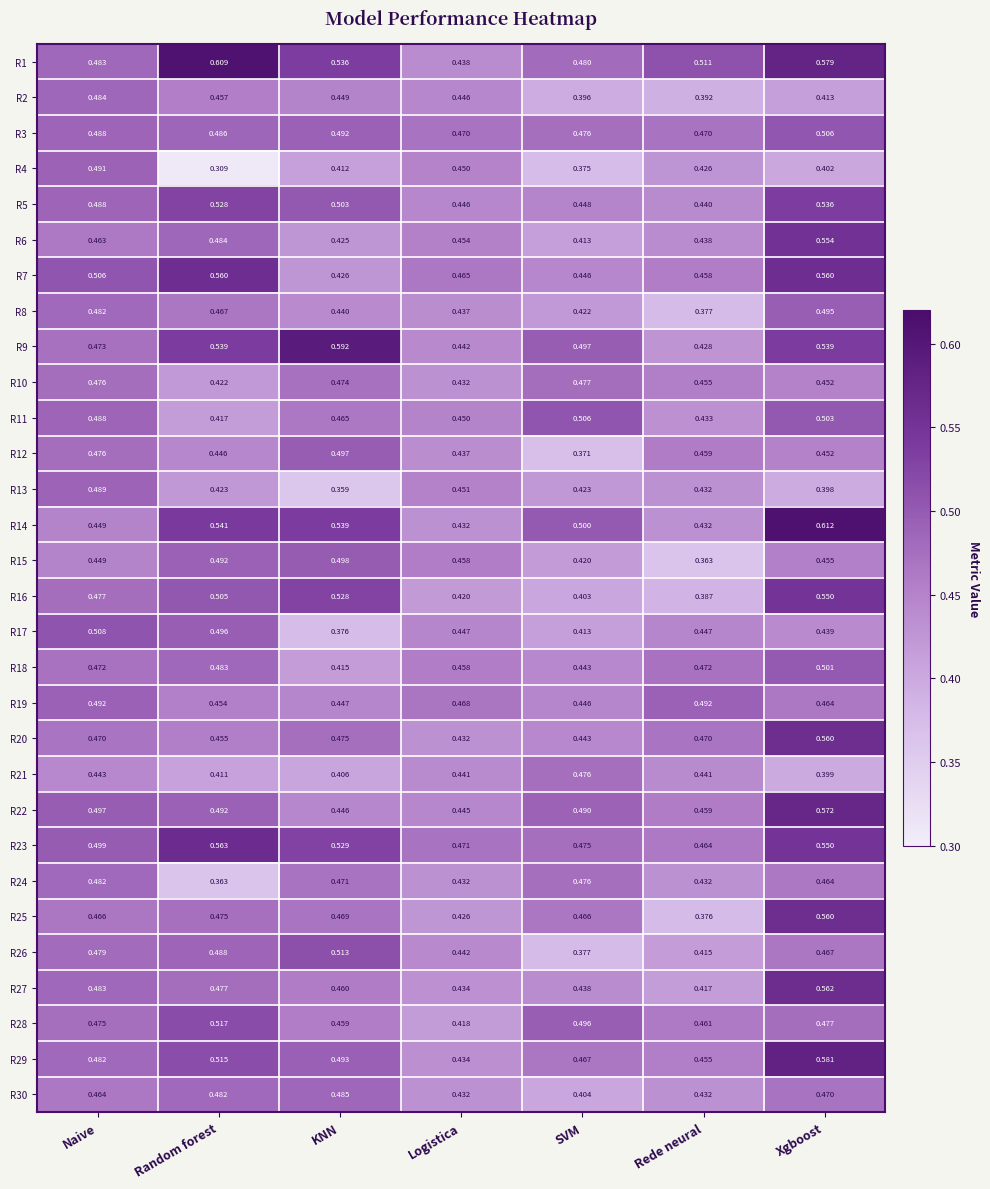

Where is R18 nearest to the value 0?

KNN